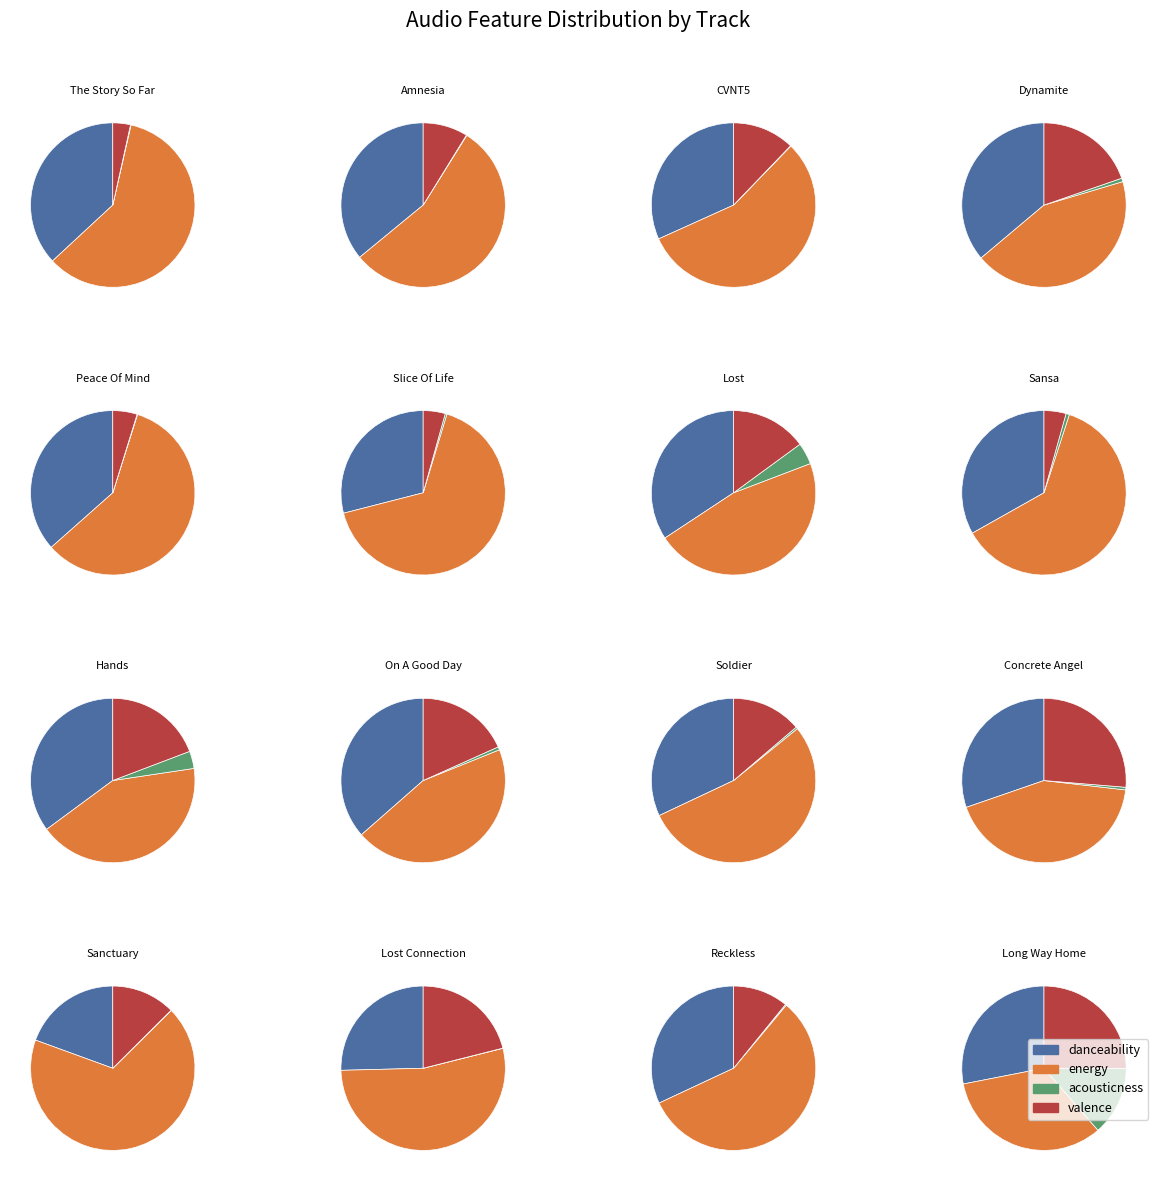

True or false: Concrete Angel accounts for 6% of the total.

True